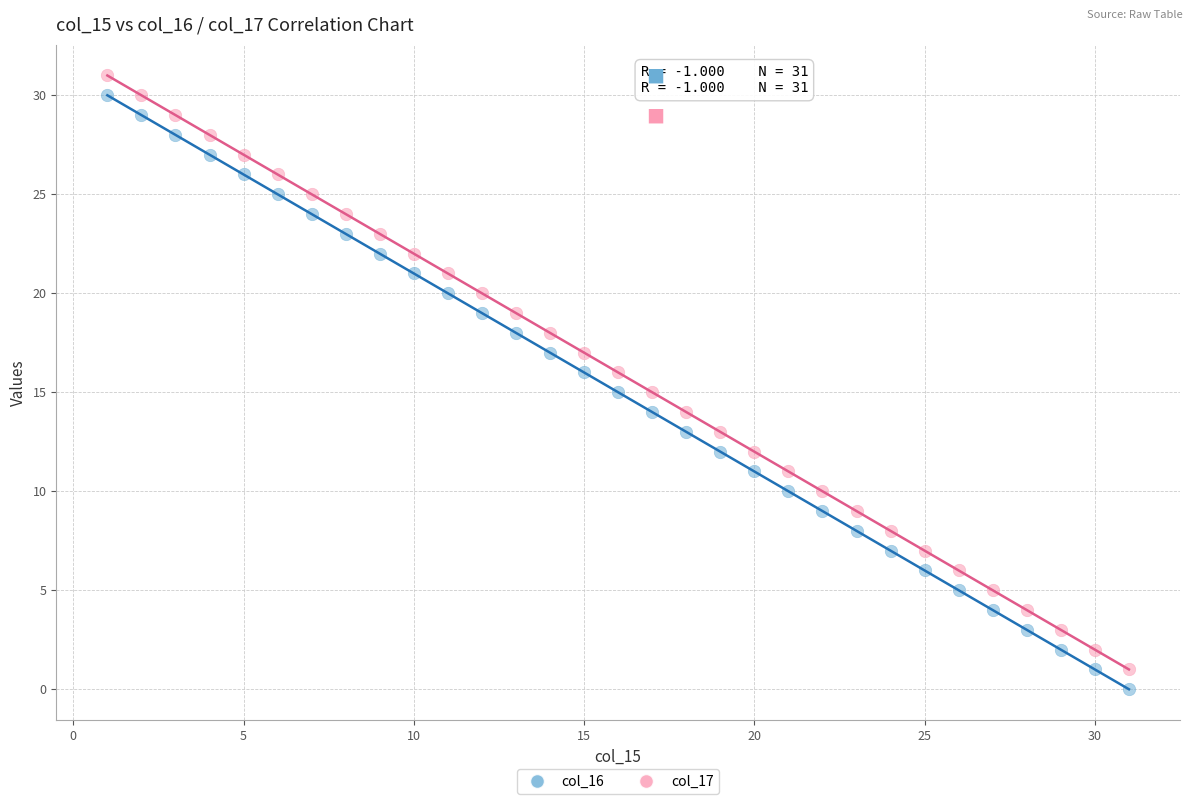

What are all the series names shown in the legend?

col_16, col_17